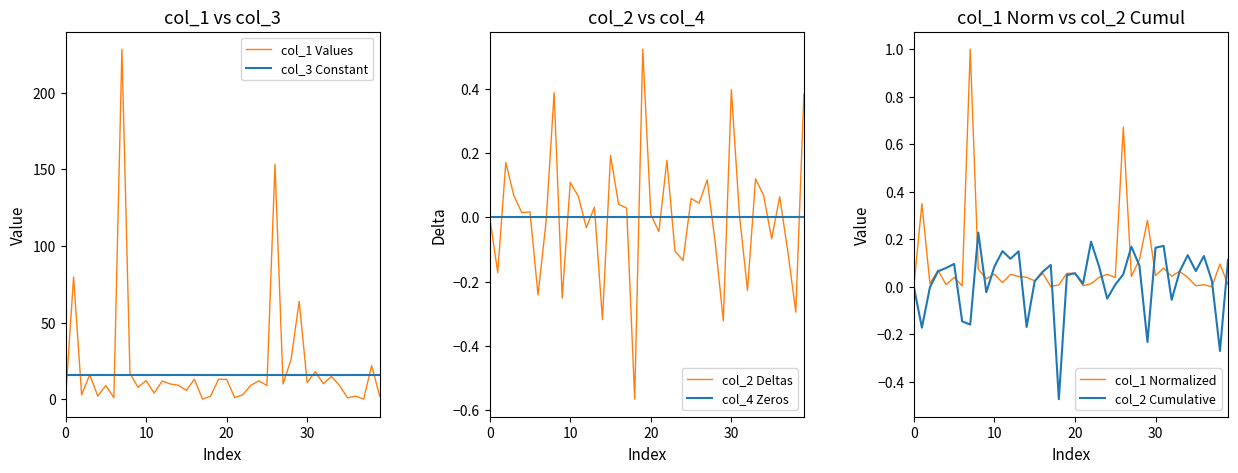

What is the difference between the highest and lowest values at 28?

26.1